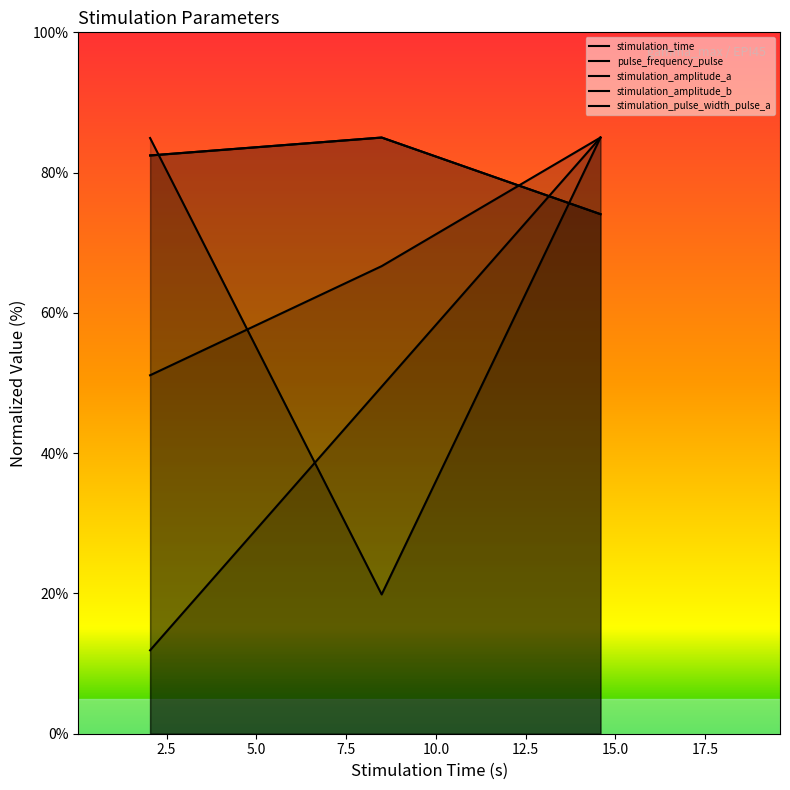

What is the maximum value shown in the chart?

85.0